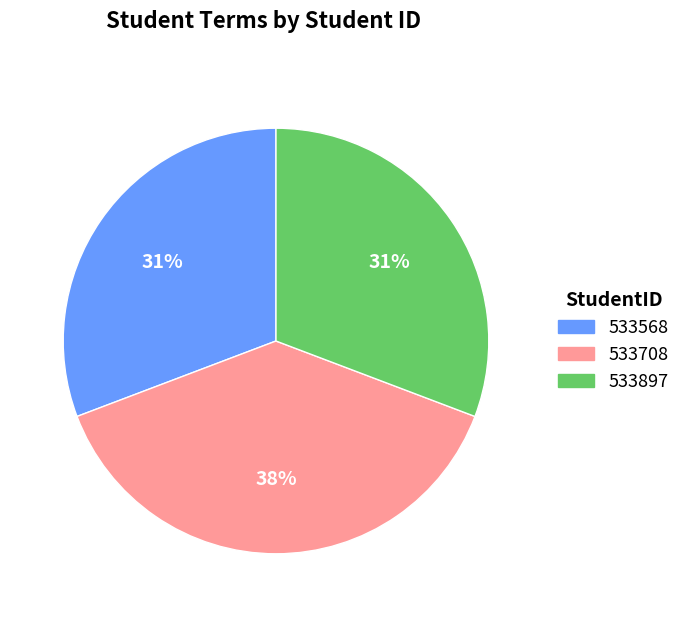

To the nearest percent, what is the average slice percentage?

33%